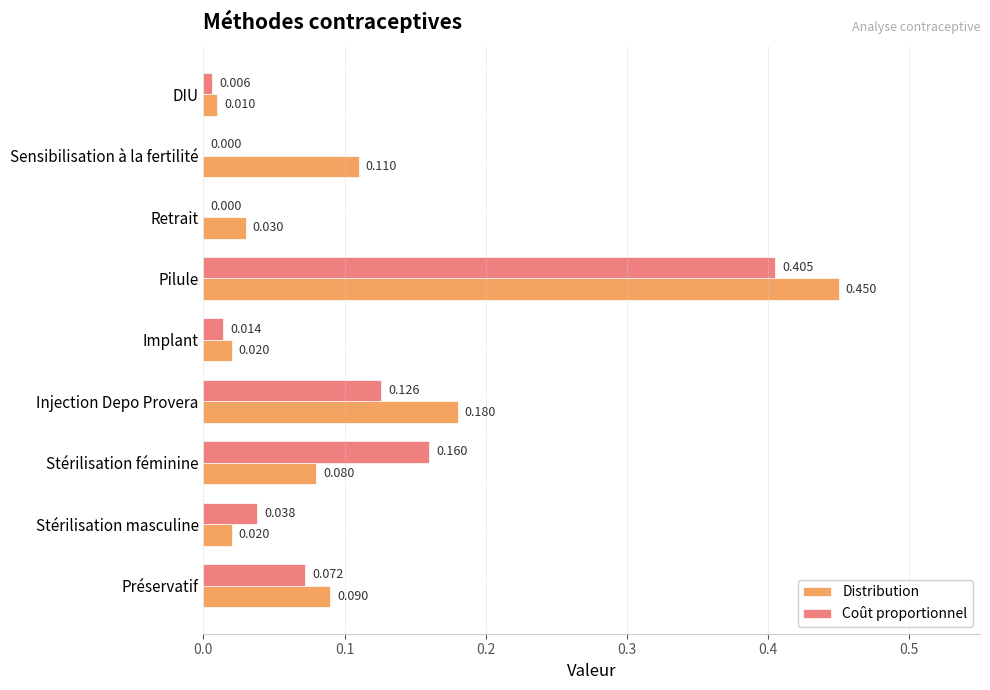

At which category is the sum across all series the highest?

Pilule